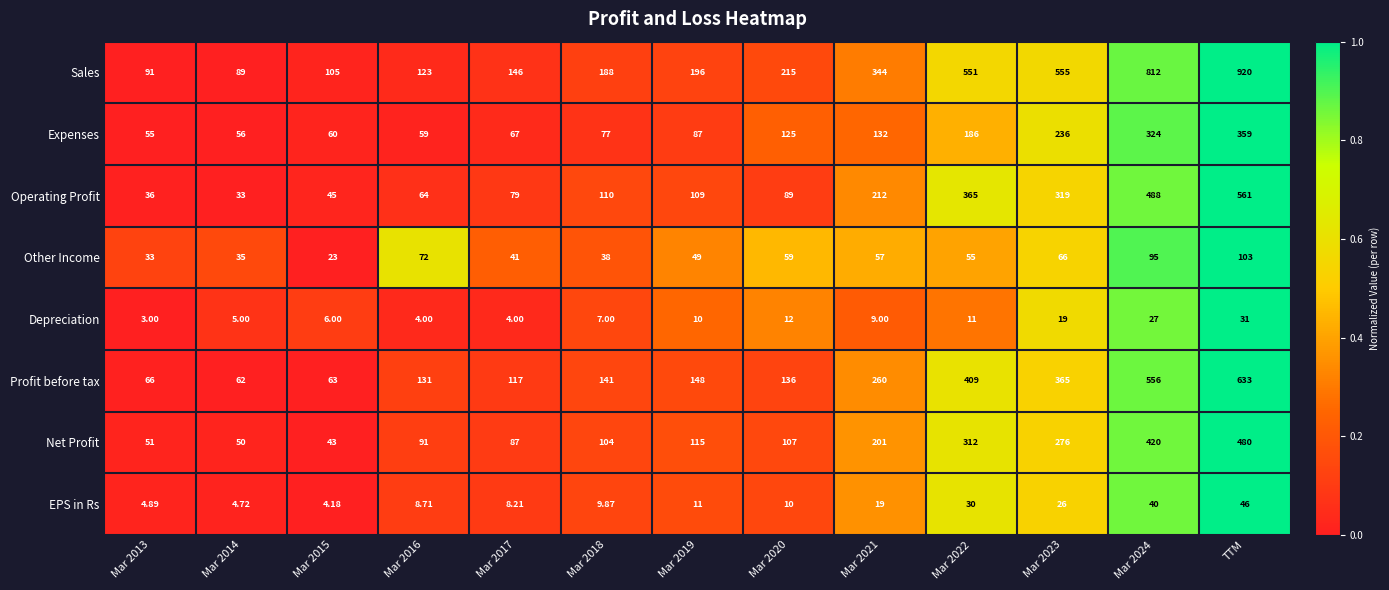

What is the spread (max minus min) of values at Mar 2019?

186.0